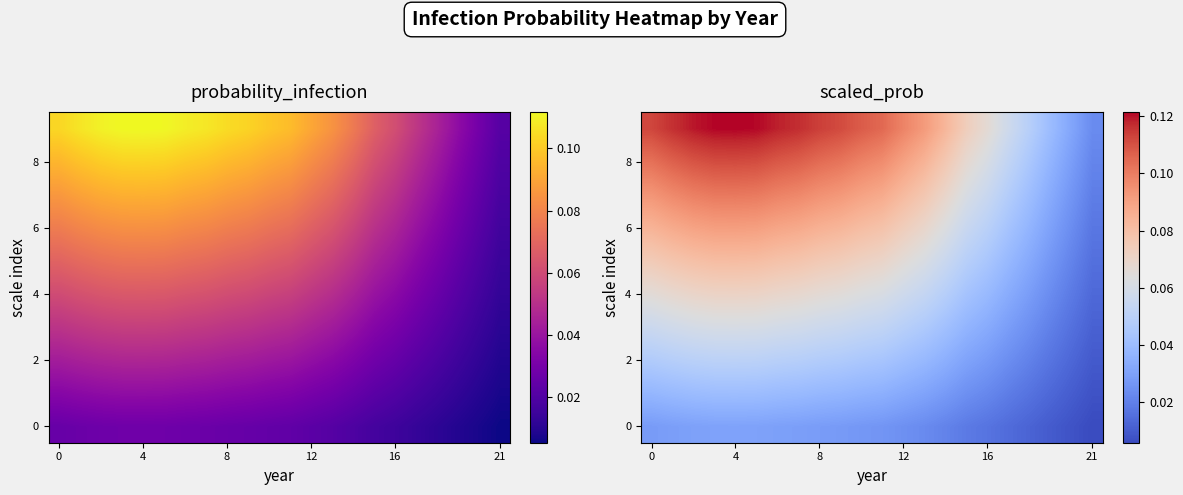

Count the number of categories in the chart.

22